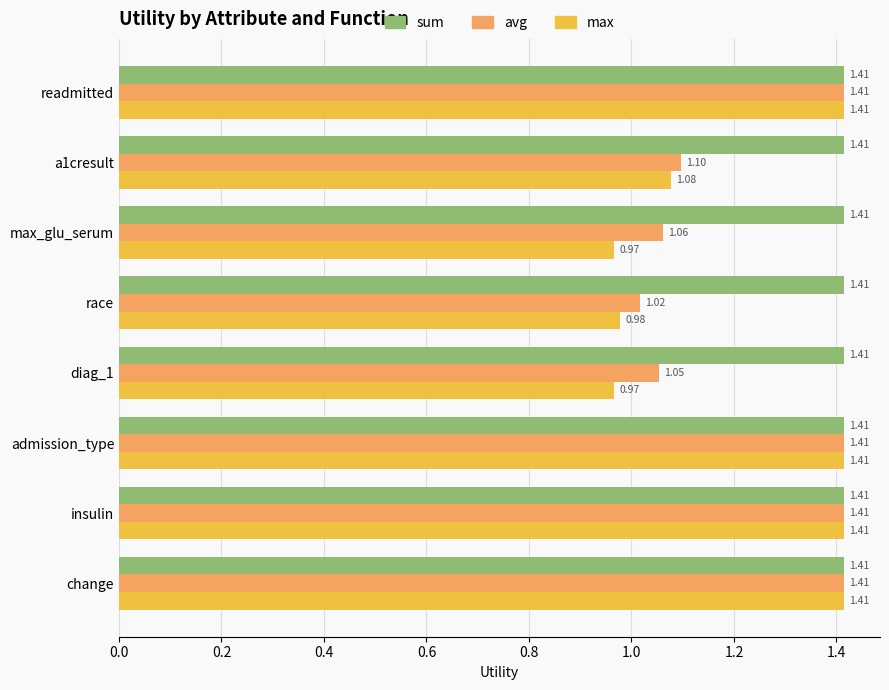

At max_glu_serum, list the series in order from smallest to largest.

max, avg, sum